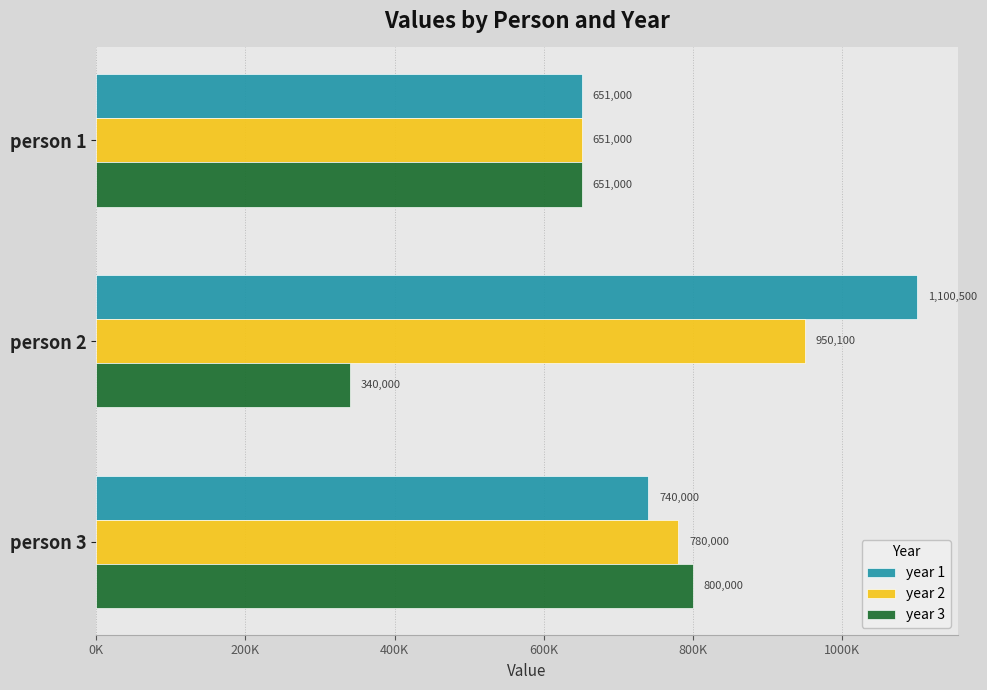

What are all the series names shown in the legend?

year 1, year 2, year 3